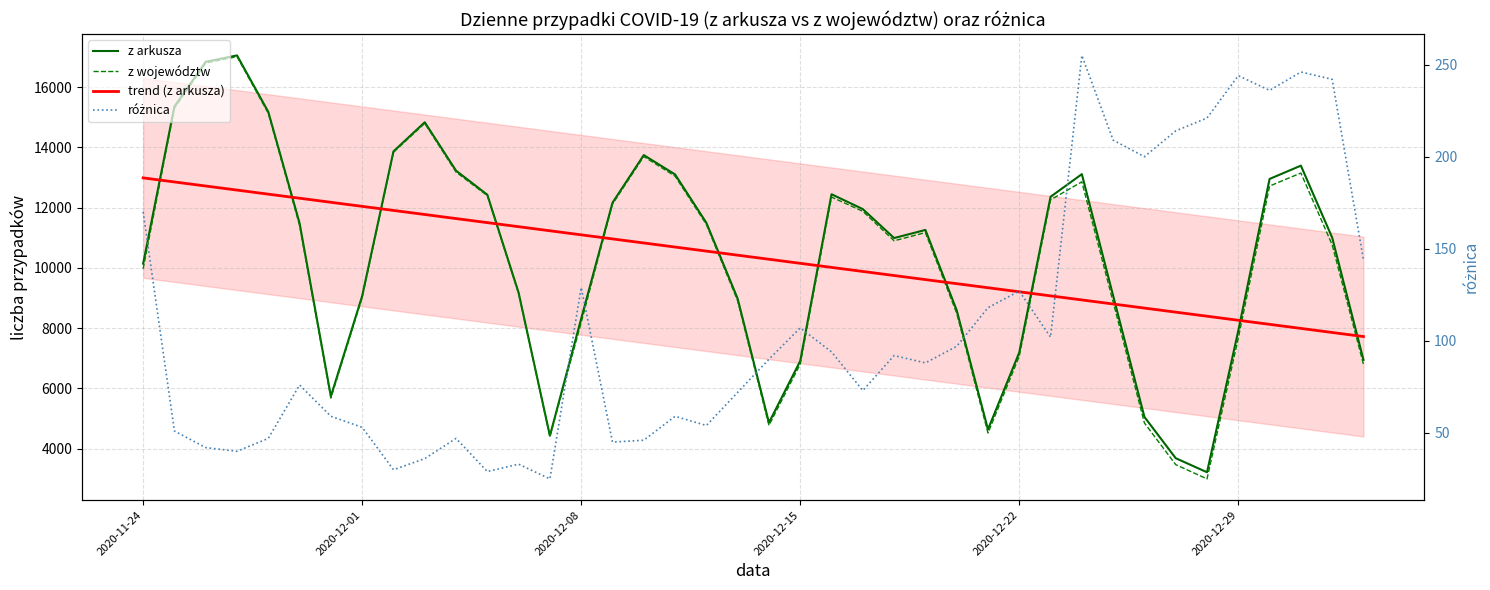

What is the total value across all series at 26?

26662.2